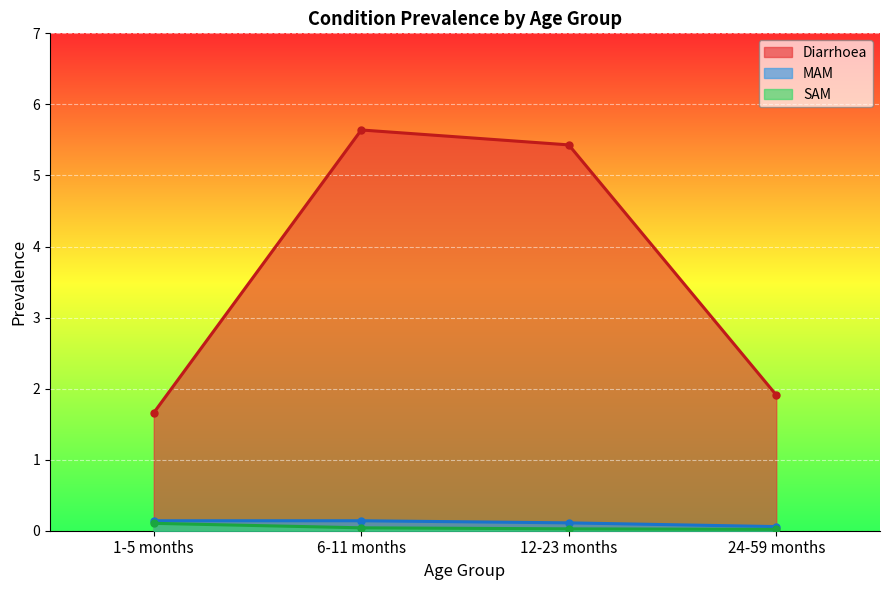

How many interior local peaks does the Diarrhoea series have?

1